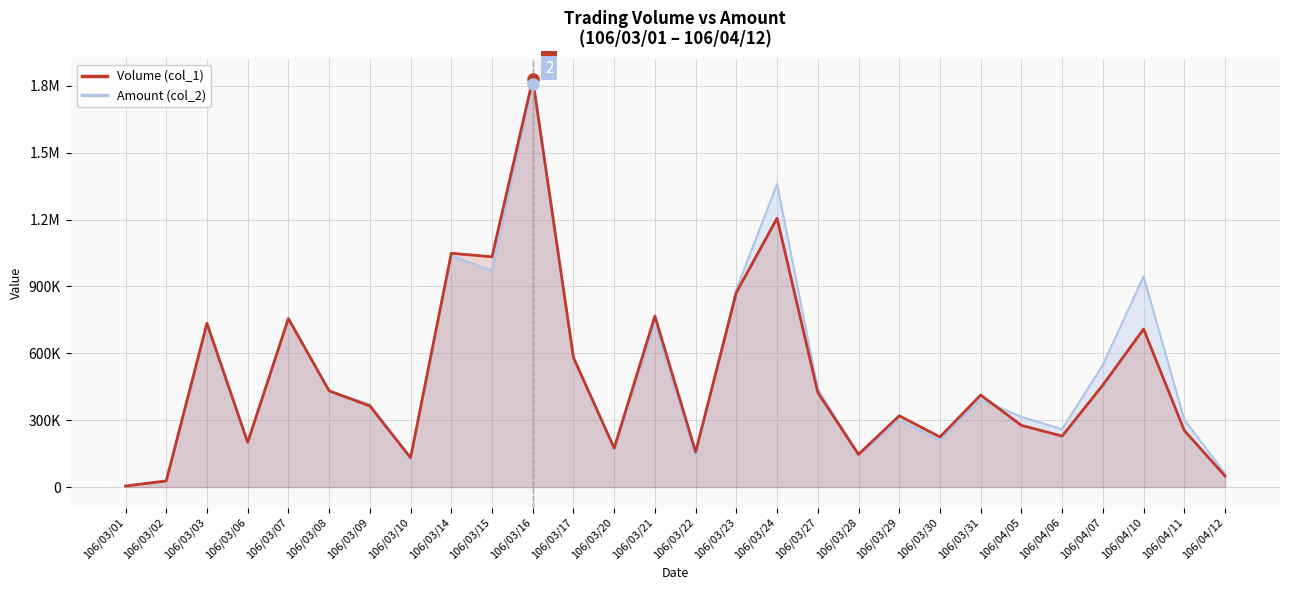

True or false: Volume (col_1) has more than 2 points higher than both neighbors.

True